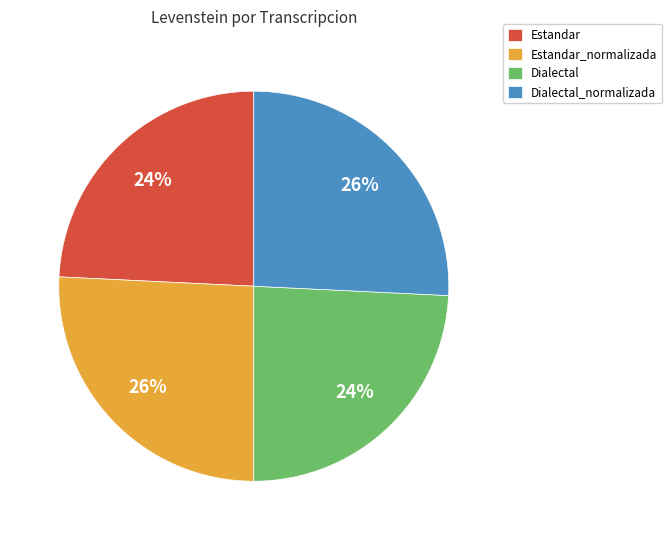

To the nearest percent, what portion does Estandar represent?

24%